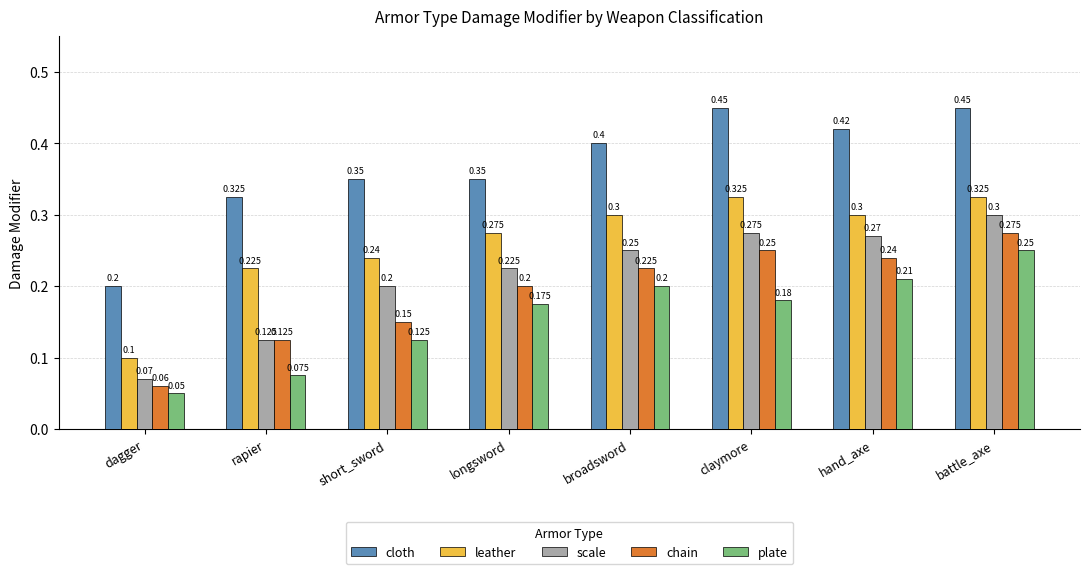

Are the bars grouped side by side (vs. stacked)?

Yes